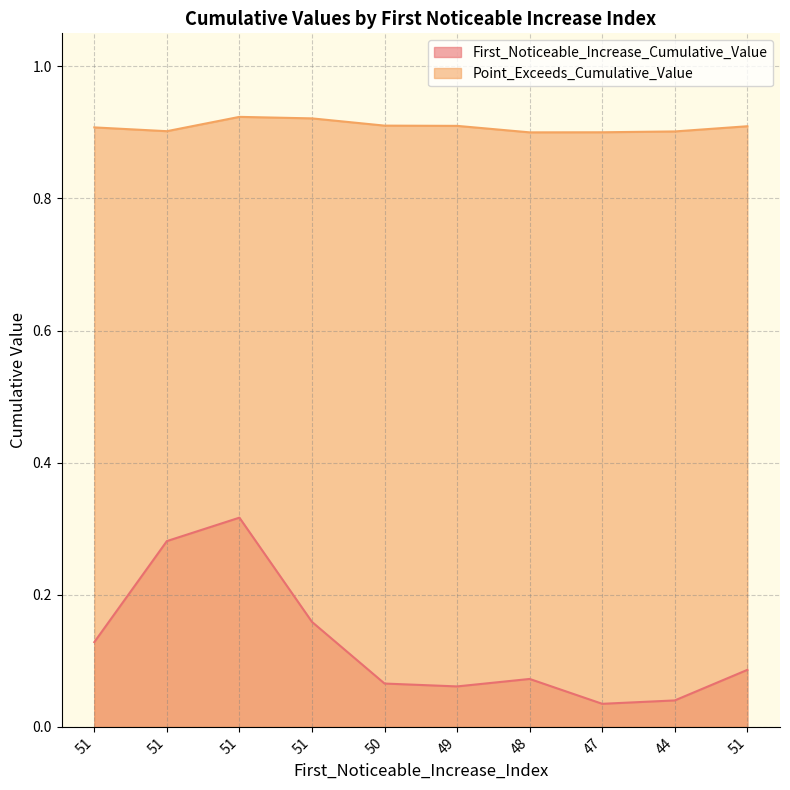

Reading left to right, list all the values displayed in this chart.

First_Noticeable_Increase_Cumulative_Value: 0.1	0.3	0.3	0.2	0.1	0.1	0.1	0.0	0.0	0.1
Point_Exceeds_Cumulative_Value: 0.9	0.9	0.9	0.9	0.9	0.9	0.9	0.9	0.9	0.9